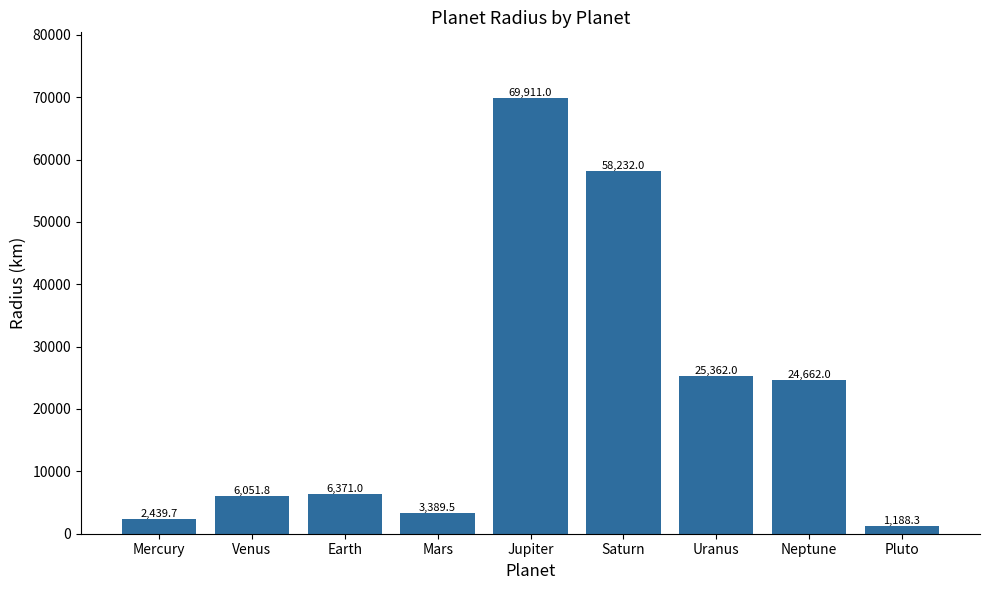

What is the label of the 8th bar from the left?

Neptune